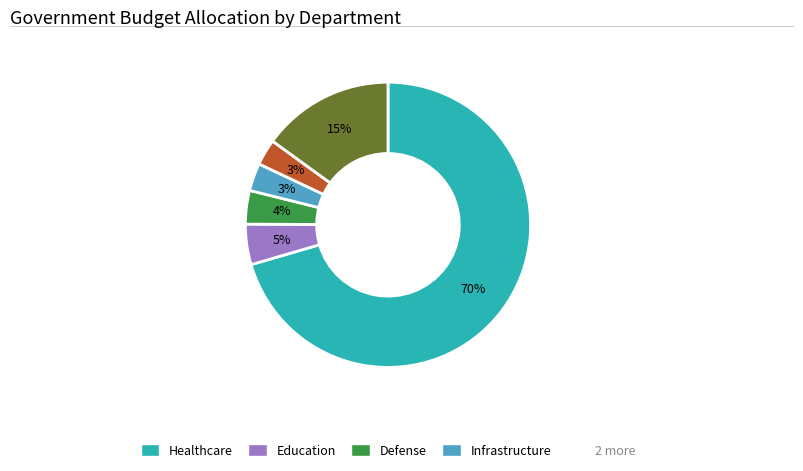

Is there any slice that represents more than half of the pie?

Yes